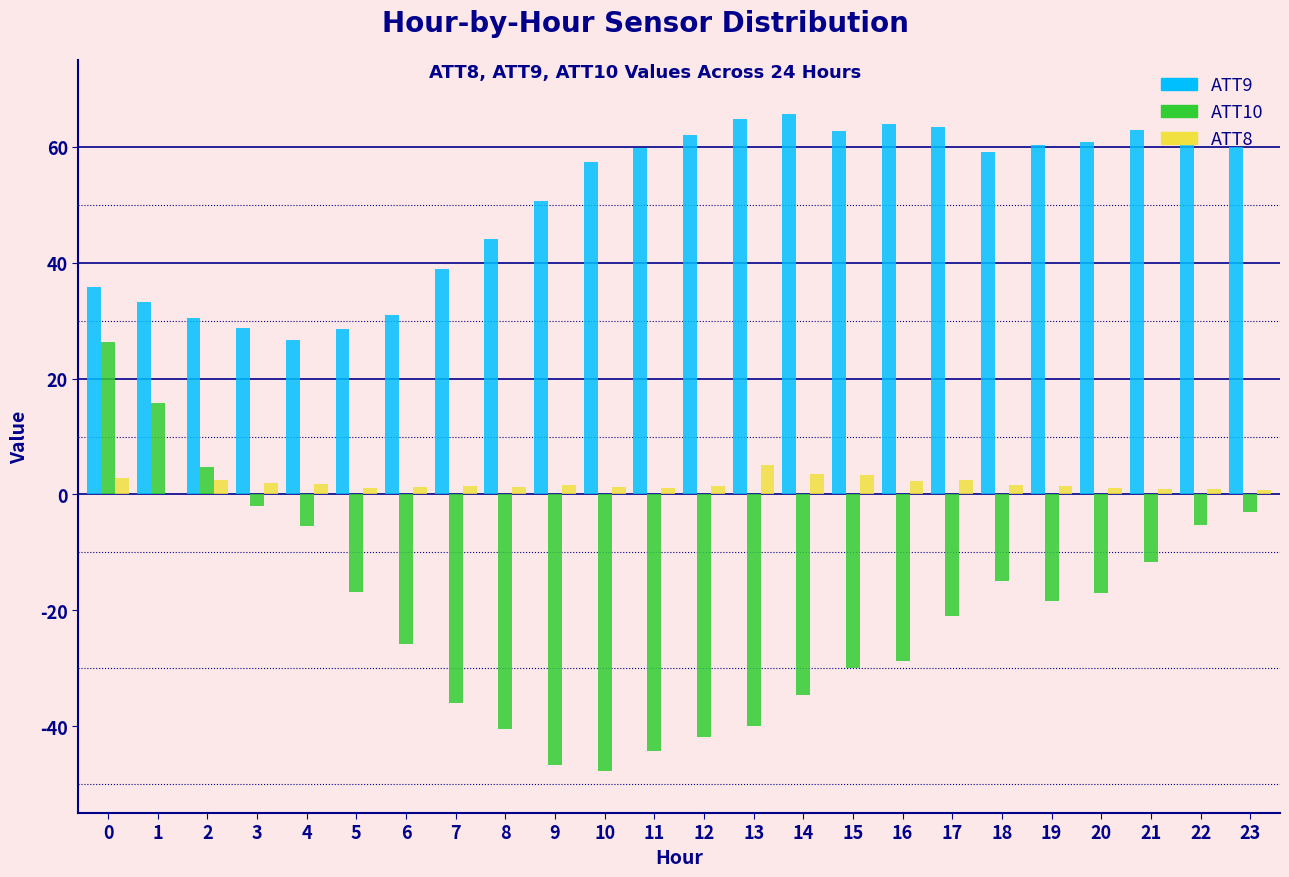

The value of ATT9 at 11 is 93.2. True or false?

False